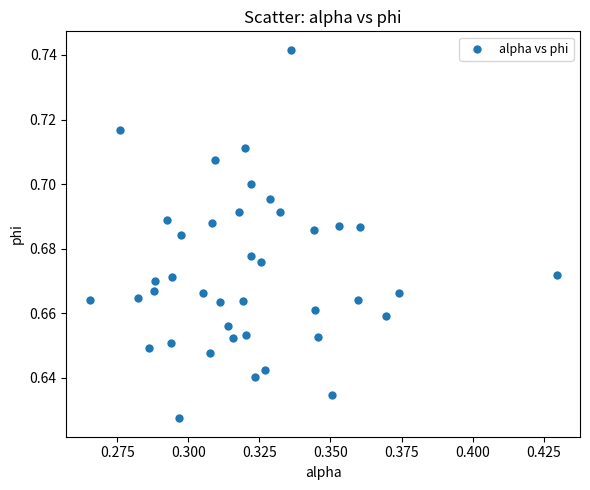

Count the number of points in this scatter plot.

40